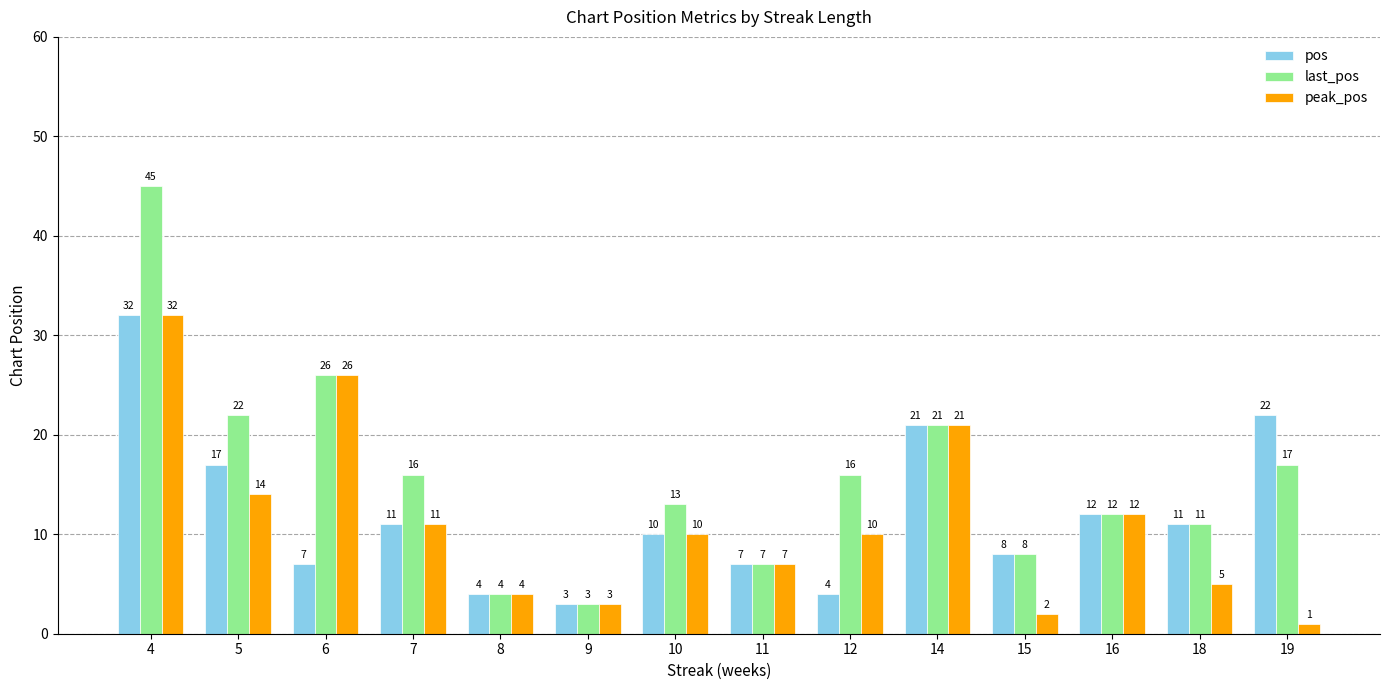

Is the value of pos at 16 greater than the value of peak_pos at 12?

Yes